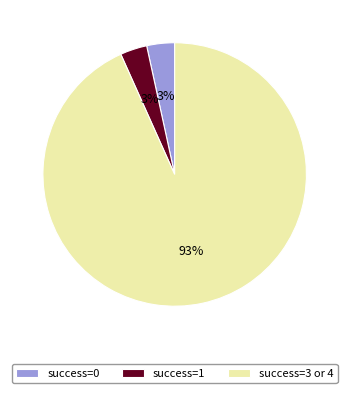

True or false: success=1 accounts for 3% of the total.

True